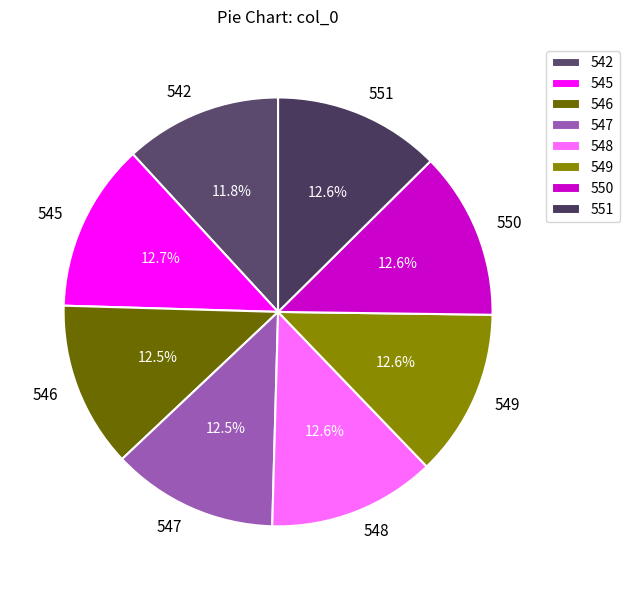

Which category has the smallest portion of the pie?

542